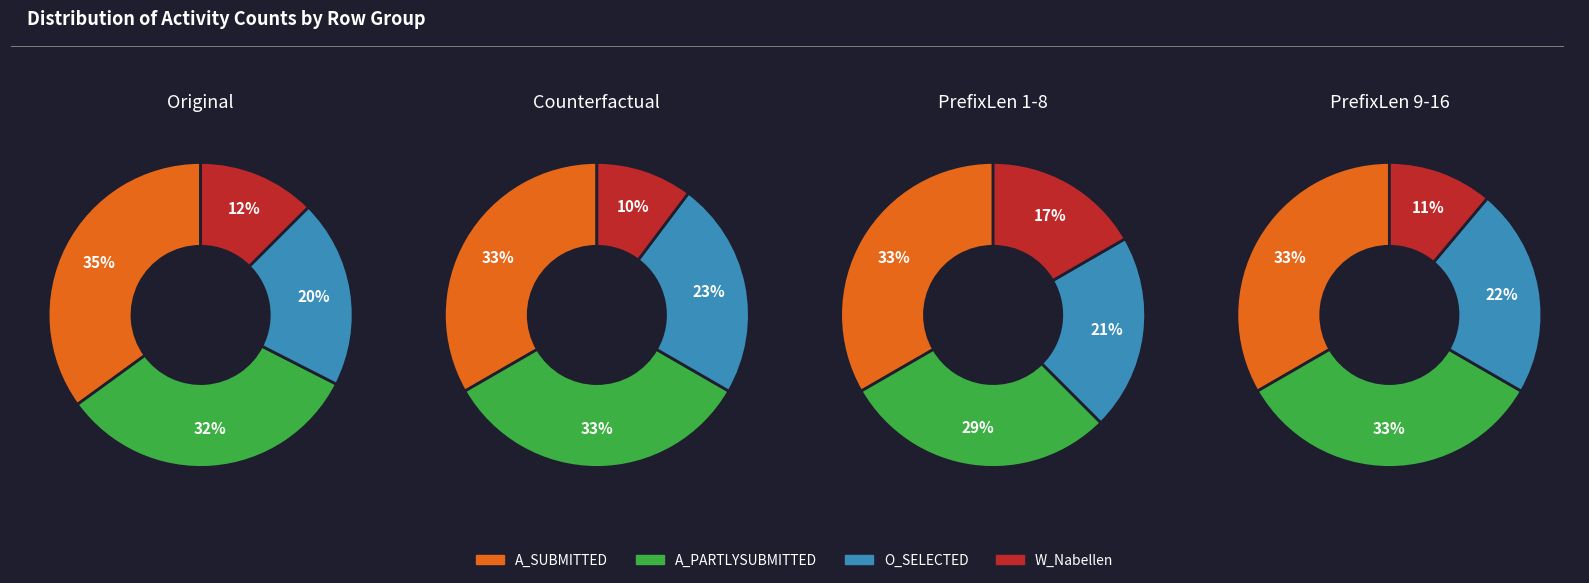

To the nearest percent, what portion does 1 represent?

12%